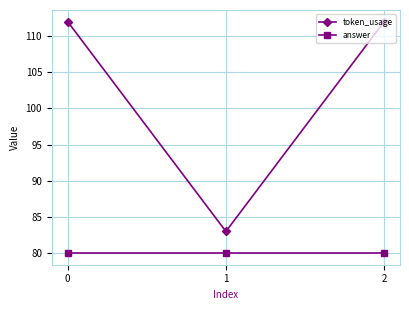

What is the value of the token_usage point at the 1st from the left?

112